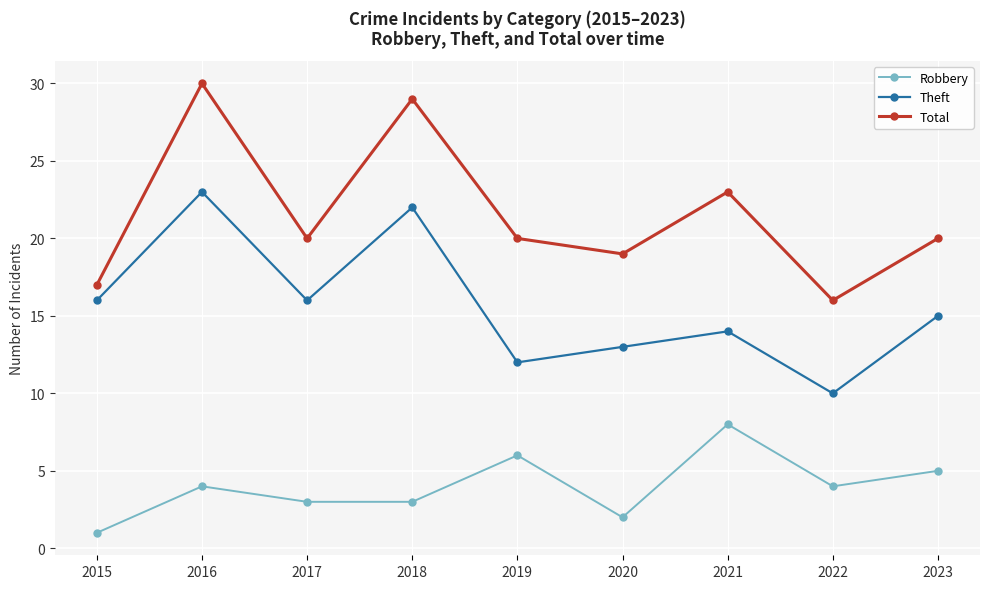

What is the value of the Total point at the 1st from the left?

17